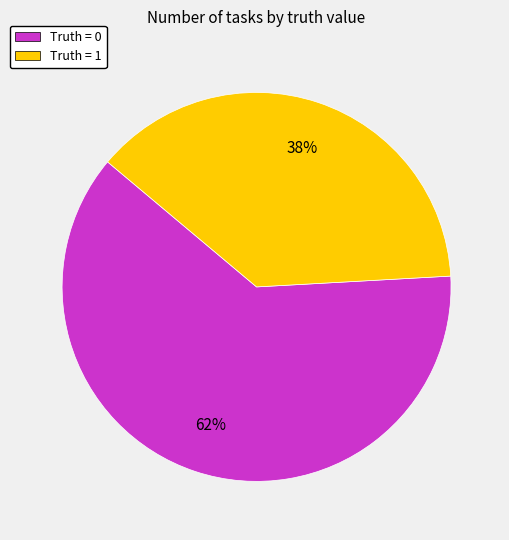

To the nearest percent, what is the difference between the Truth = 0 and Truth = 1 slice percentages?

24%